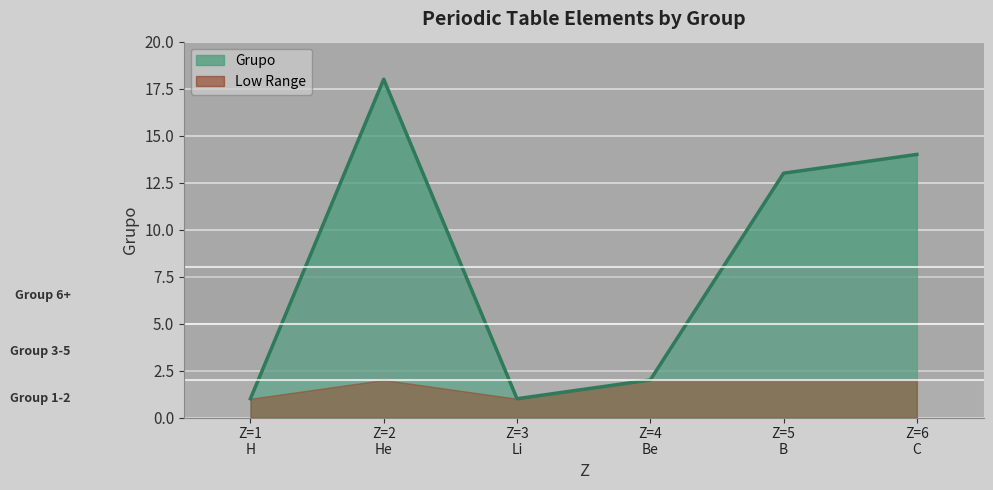

Rank the series by their average value, from highest to lowest.

Grupo, Low Range